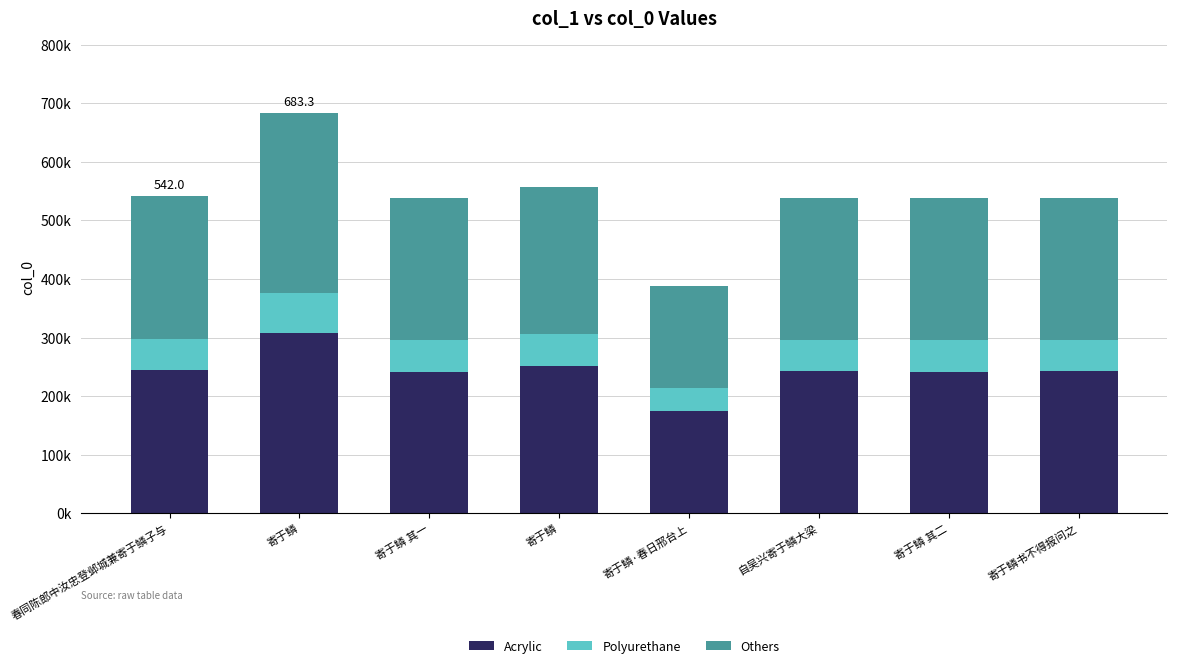

Does the chart contain stacked bars?

Yes